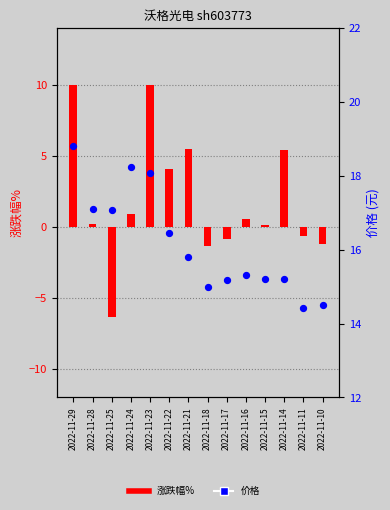

At how many categories does at least one series exceed 5?

14